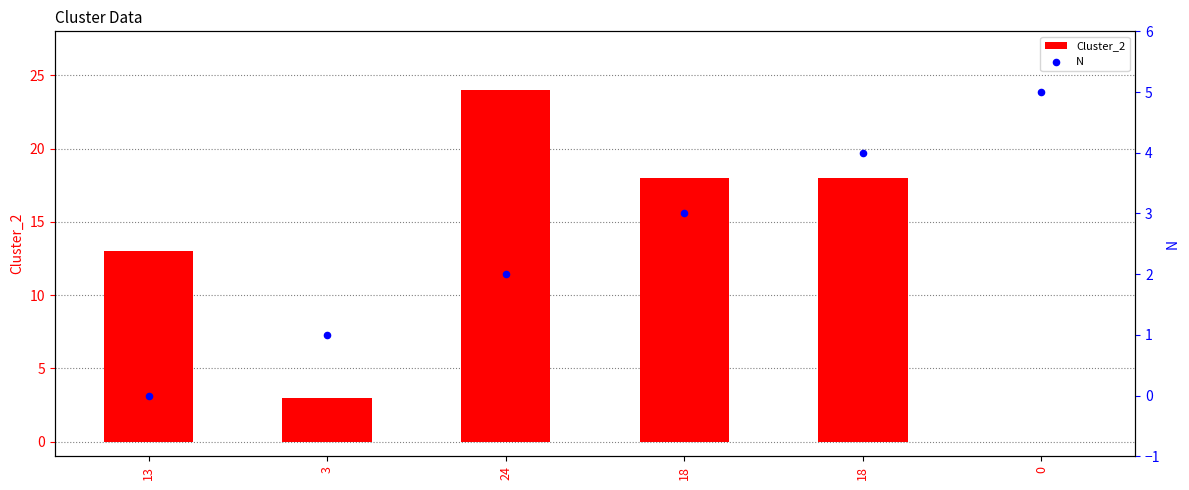

Which series has the largest total across all categories?

Cluster_2